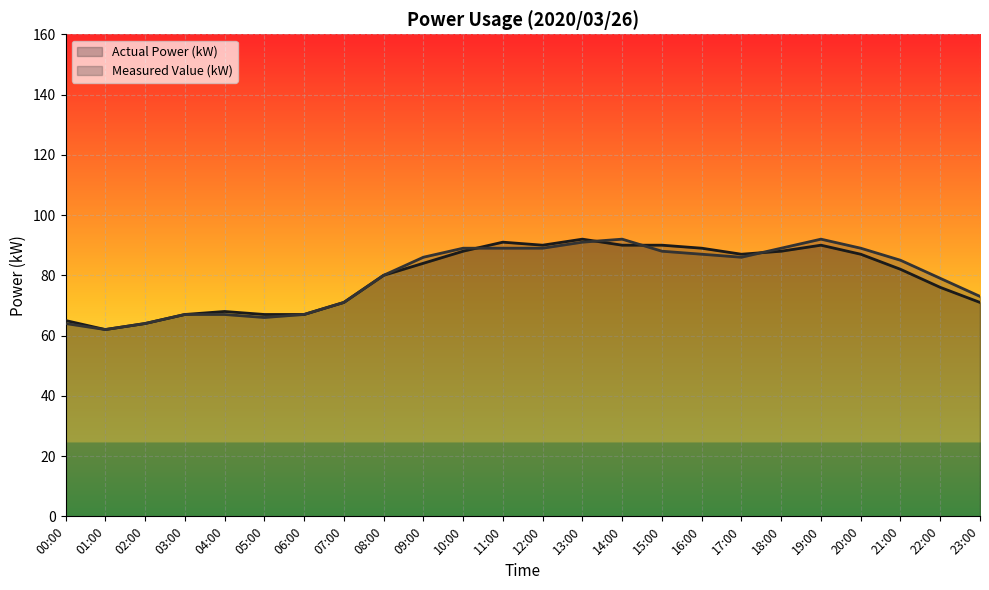

How many series are shown in this chart?

2